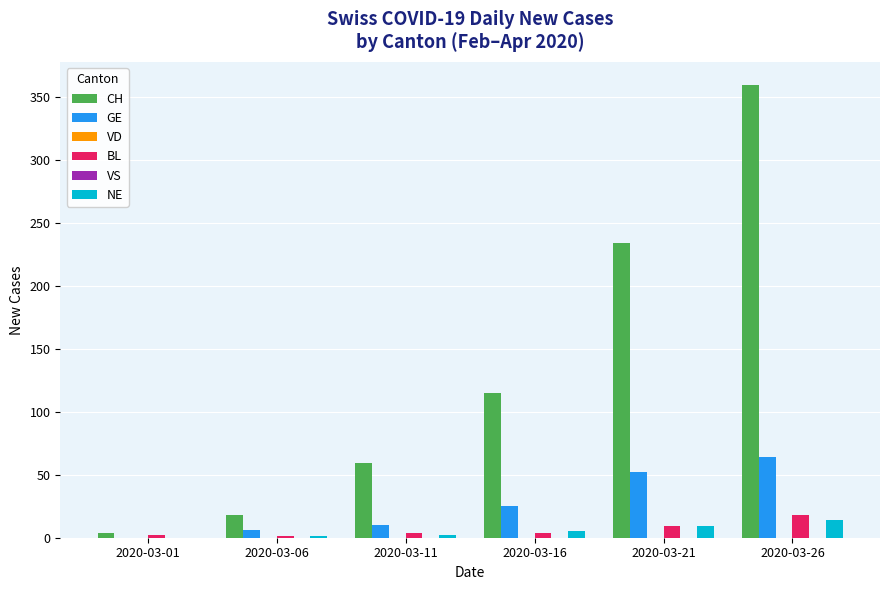

Which label corresponds to the smallest value in the chart?

2020-03-01